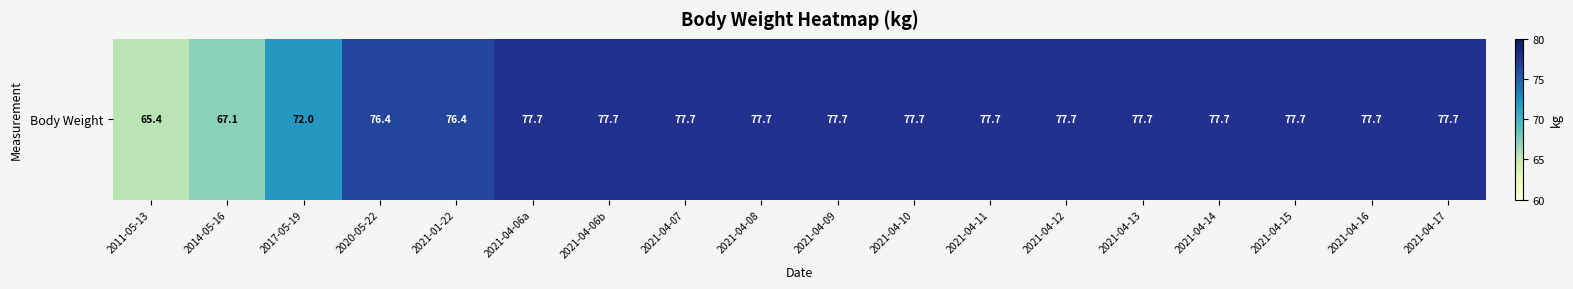

Reading right to left, what are all the values shown in this chart?

2021-04-17=77.7	2021-04-16=77.7	2021-04-15=77.7	2021-04-14=77.7	2021-04-13=77.7	2021-04-12=77.7	2021-04-11=77.7	2021-04-10=77.7	2021-04-09=77.7	2021-04-08=77.7	2021-04-07=77.7	2021-04-06b=77.7	2021-04-06a=77.7	2021-01-22=76.4	2020-05-22=76.4	2017-05-19=72.0	2014-05-16=67.1	2011-05-13=65.4